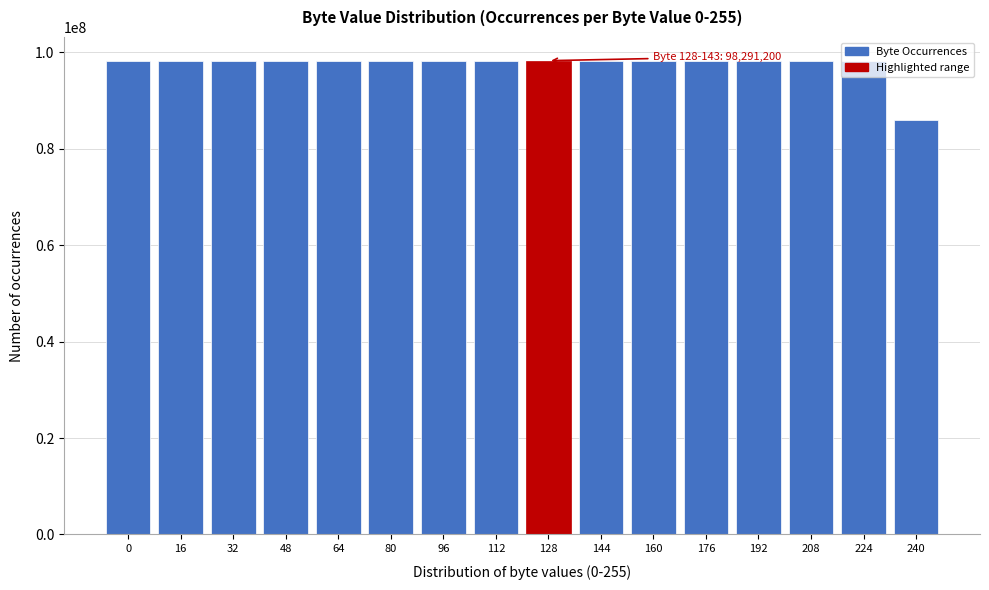

What is the ratio of the value at 192 to the value at 80?

1.0